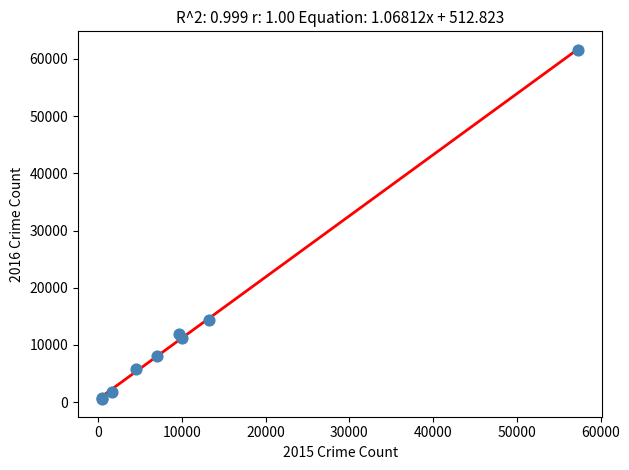

What Y value in the scatter plot is closest to 31068?

14289